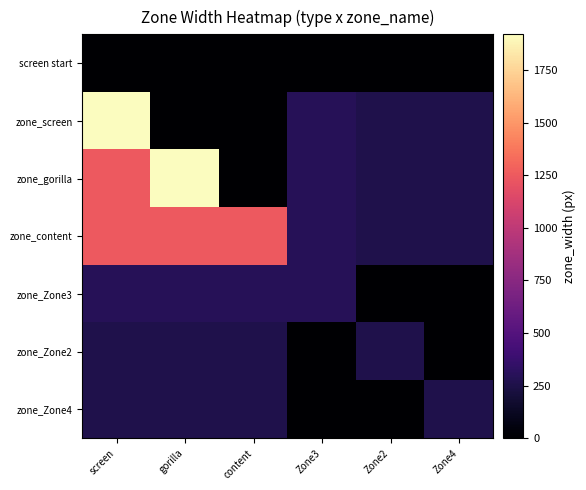

Reading left to right, list all the values displayed in this chart.

screen start: screen=0	gorilla=0	content=0	Zone3=0	Zone2=0	Zone4=0
zone_screen: screen=1920	gorilla=0	content=0	Zone3=299	Zone2=262	Zone4=262
zone_gorilla: screen=1249	gorilla=1920	content=0	Zone3=299	Zone2=262	Zone4=262
zone_content: screen=1249	gorilla=1249	content=1249	Zone3=299	Zone2=262	Zone4=262
zone_Zone3: screen=299	gorilla=299	content=299	Zone3=299	Zone2=0	Zone4=0
zone_Zone2: screen=262	gorilla=262	content=262	Zone3=0	Zone2=262	Zone4=0
zone_Zone4: screen=262	gorilla=262	content=262	Zone3=0	Zone2=0	Zone4=262